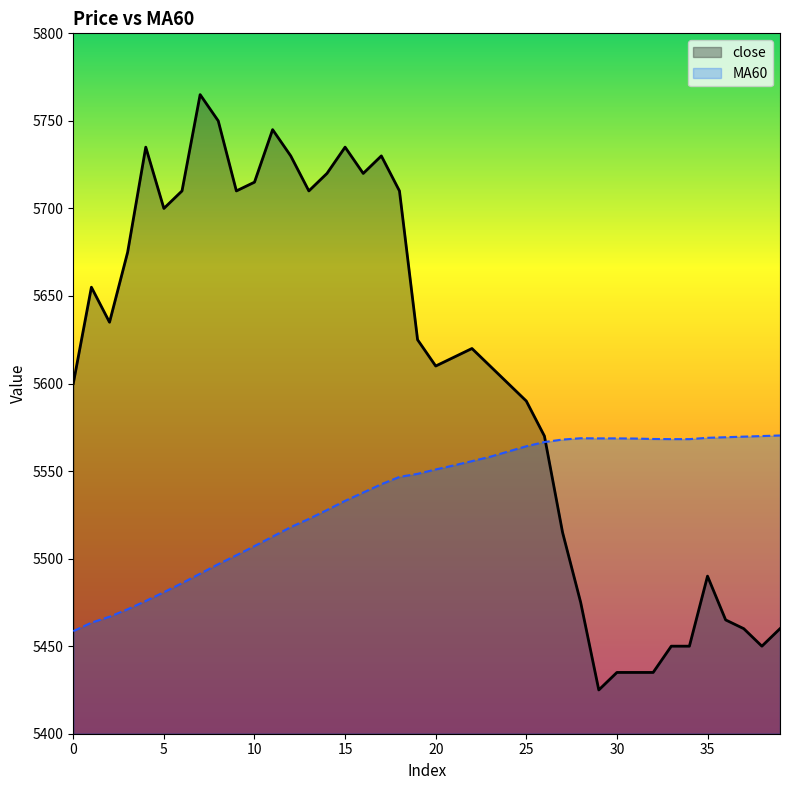

At how many categories does at least one series exceed 5436?

40